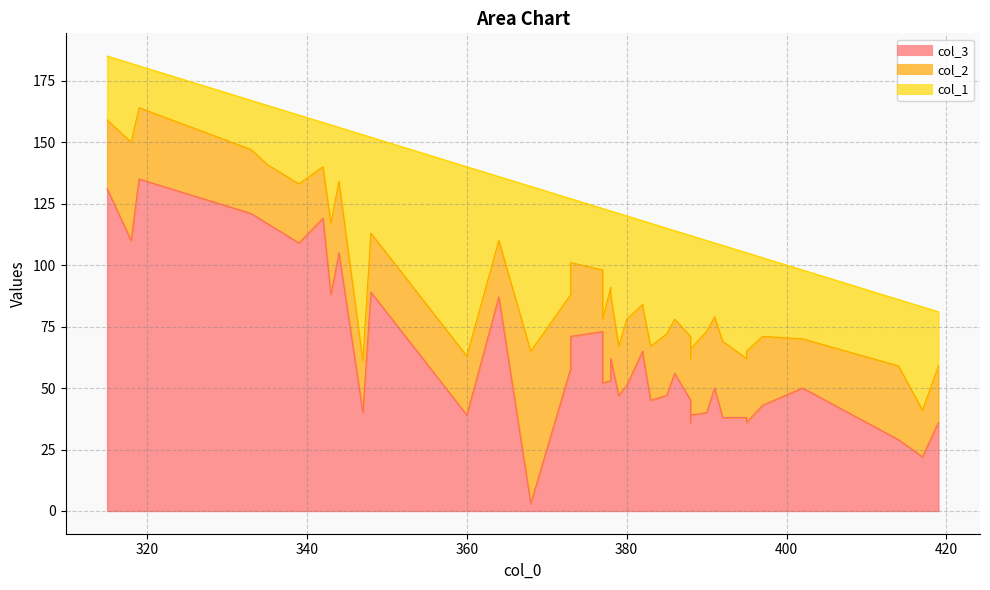

The col_1 series shows 50 at 388. True or false?

True